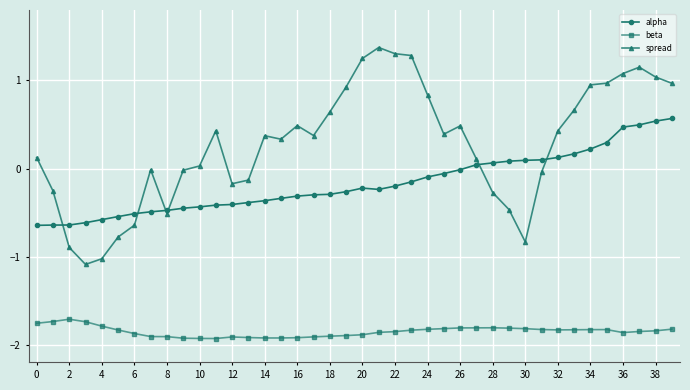

True or false: spread and beta cross at least once.

False